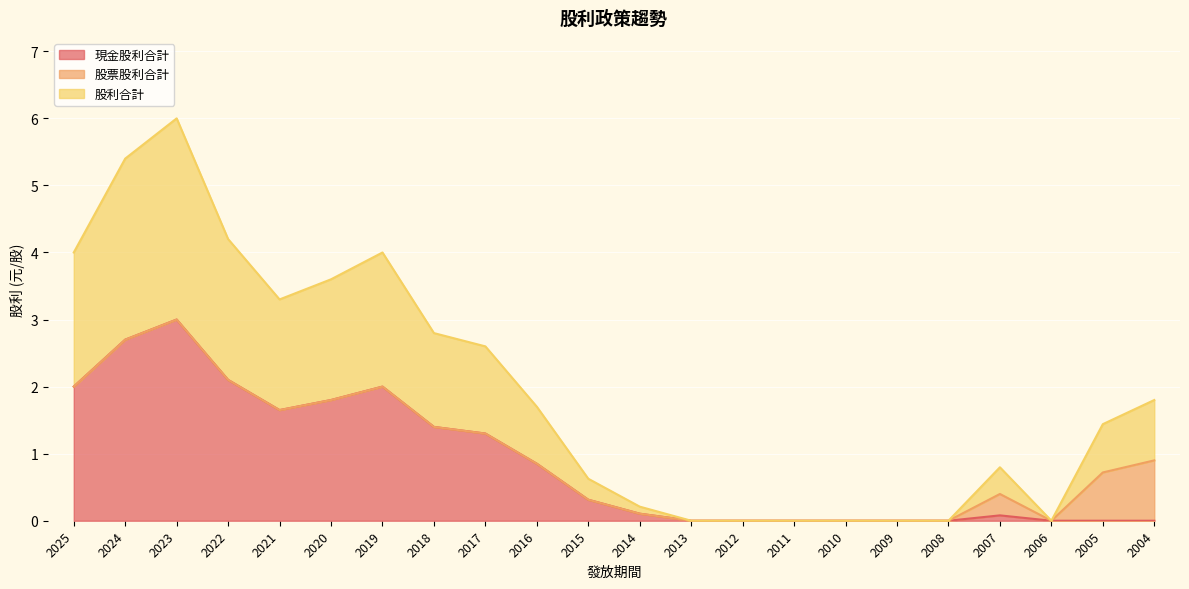

True or false: 現金股利合計 and 股利合計 intersect in this chart.

False